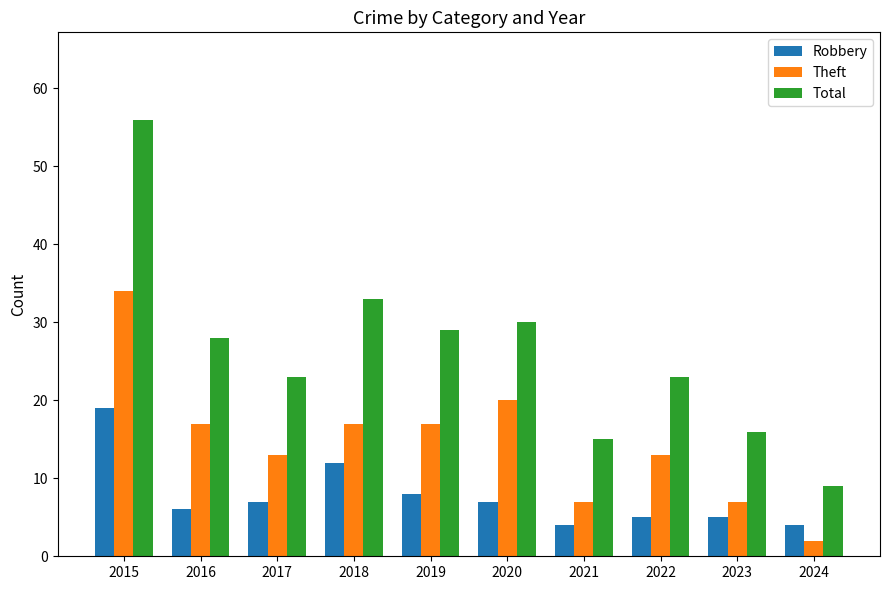

At 2023, list the series in order from smallest to largest.

Robbery, Theft, Total